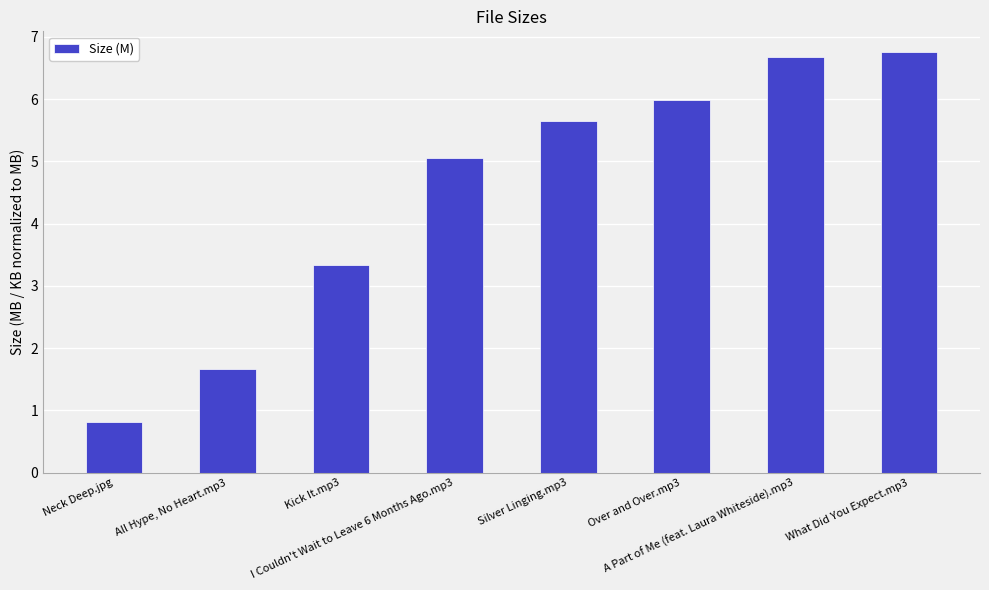

How many distinct data groups are displayed?

1